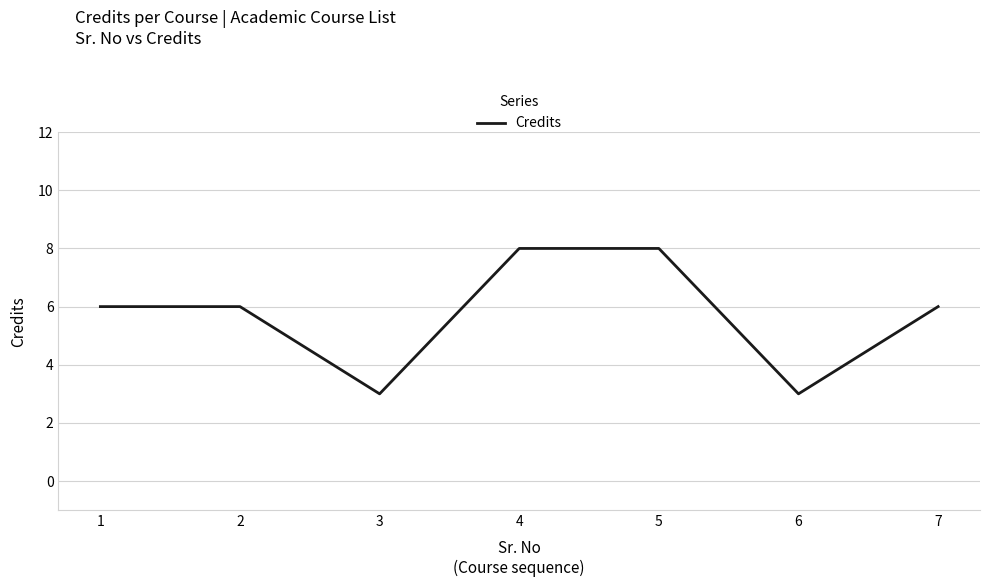

Count the number of categories in the chart.

7